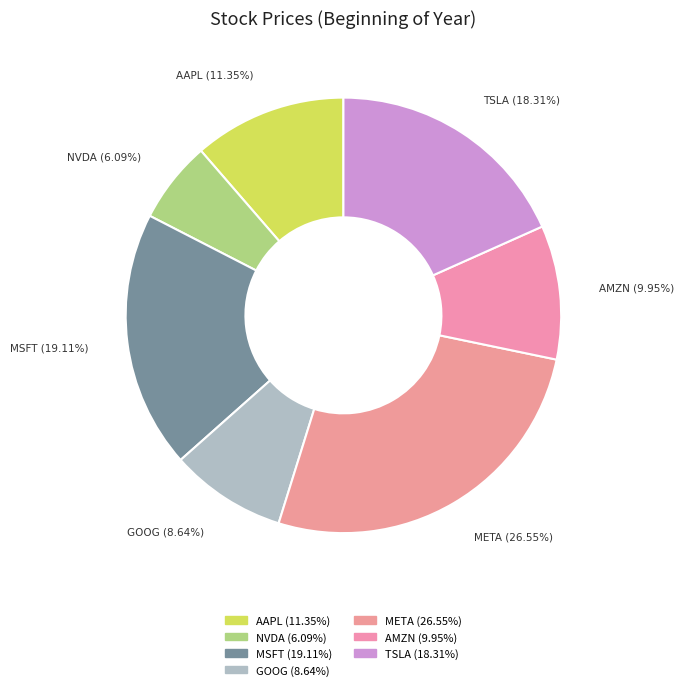

What percentage is the GOOG slice, to the nearest percent?

9%